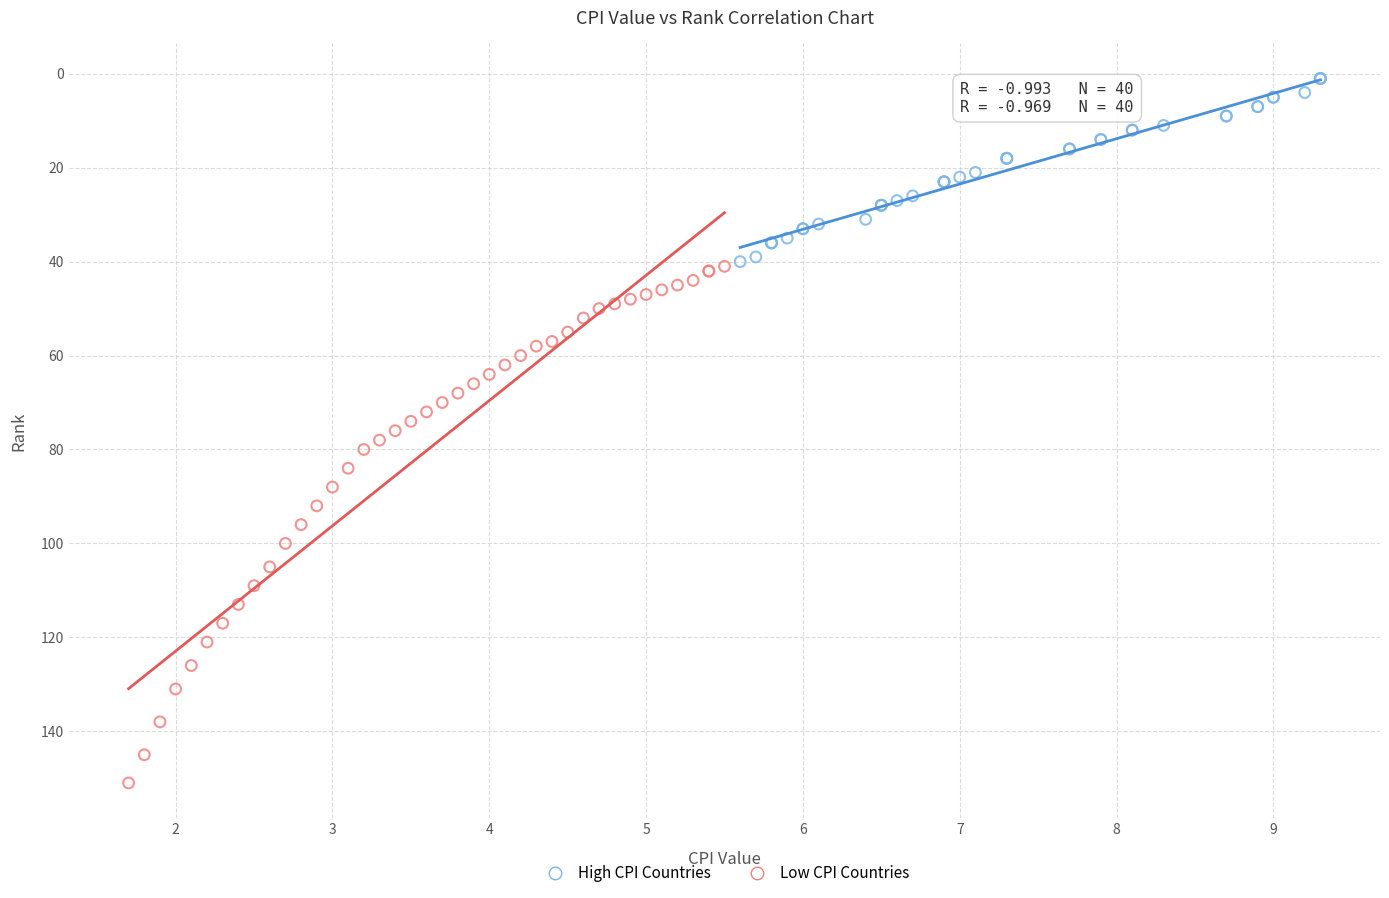

Which series contains the highest Y value?

Low CPI Countries